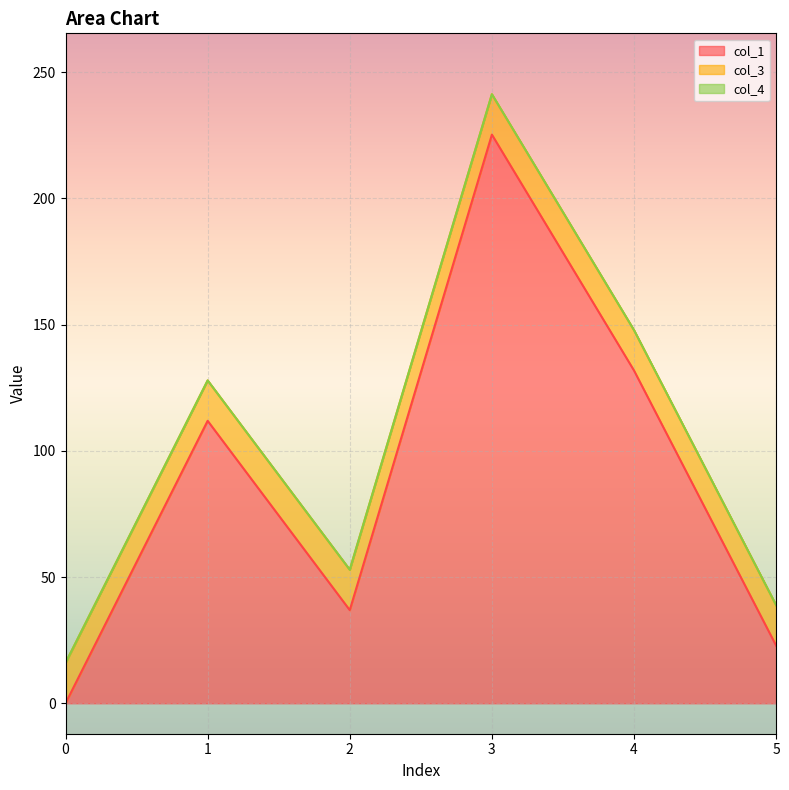

Reading left to right, list all the values displayed in this chart.

col_1: 0=0.0	1=111.9	2=36.9	3=225.3	4=131.8	5=22.8
col_3: 0=16.0	1=16.0	2=16.0	3=16.0	4=16.0	5=16.0
col_4: 0=0.0	1=0.0	2=0.0	3=0.0	4=0.0	5=0.0